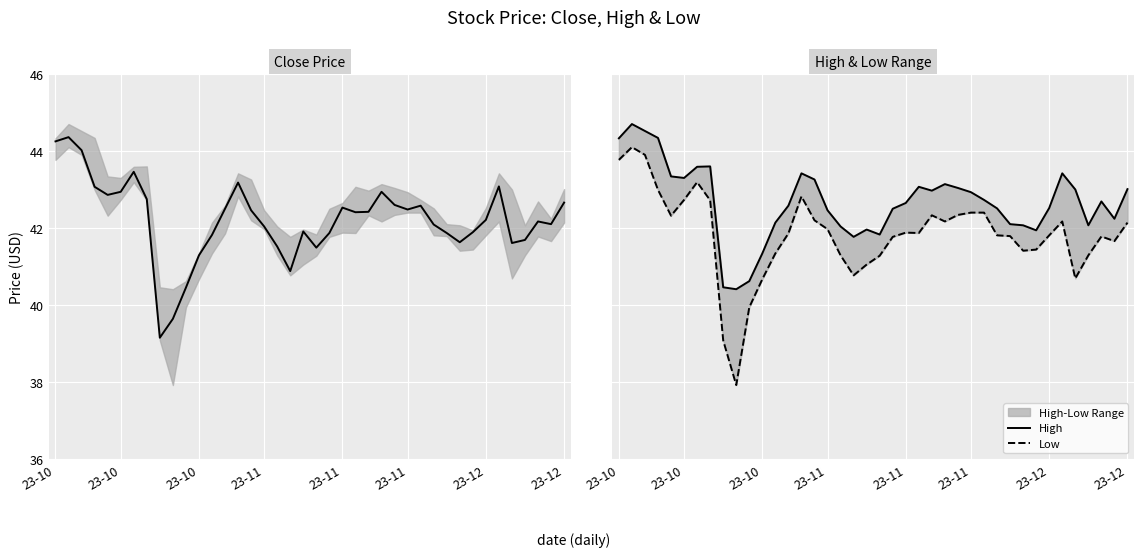

True or false: Low and Close cross at least once.

False